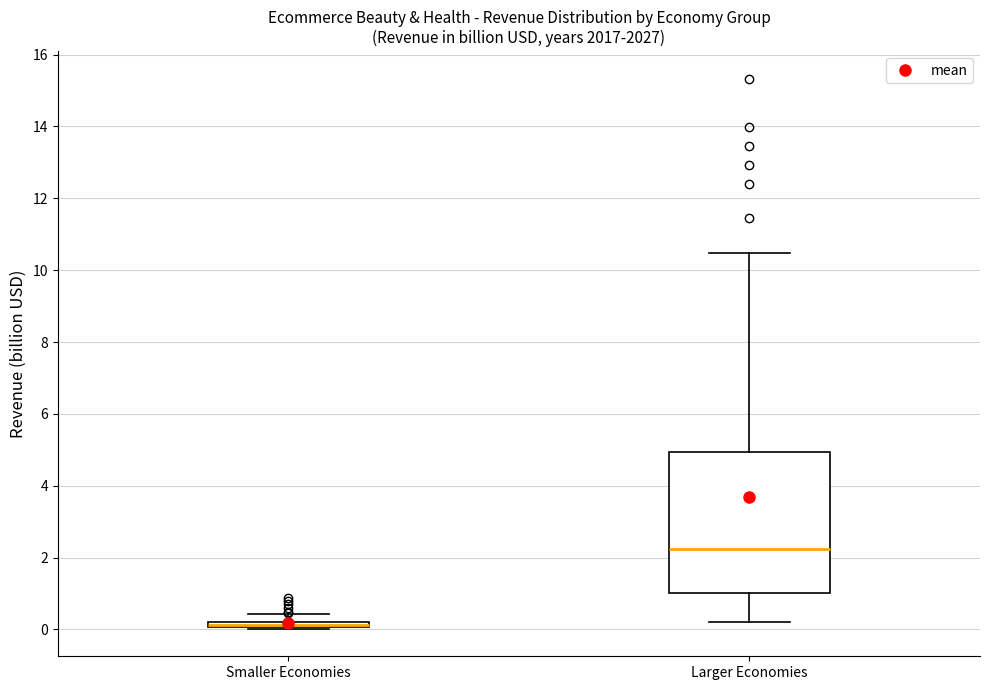

Which box is the tallest, from its lower edge to its upper edge?

Larger Economies